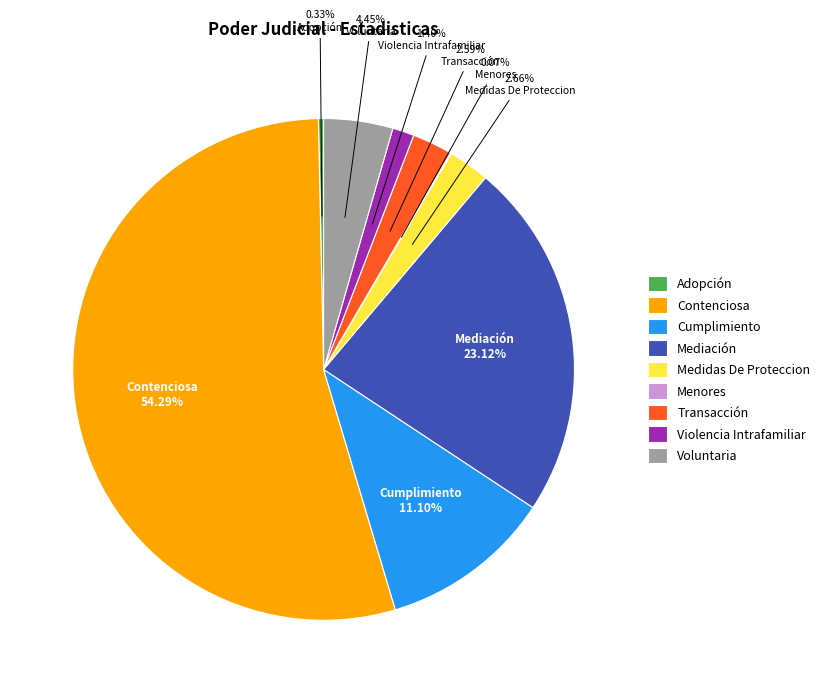

Which slice represents more than half of the pie?

Contenciosa